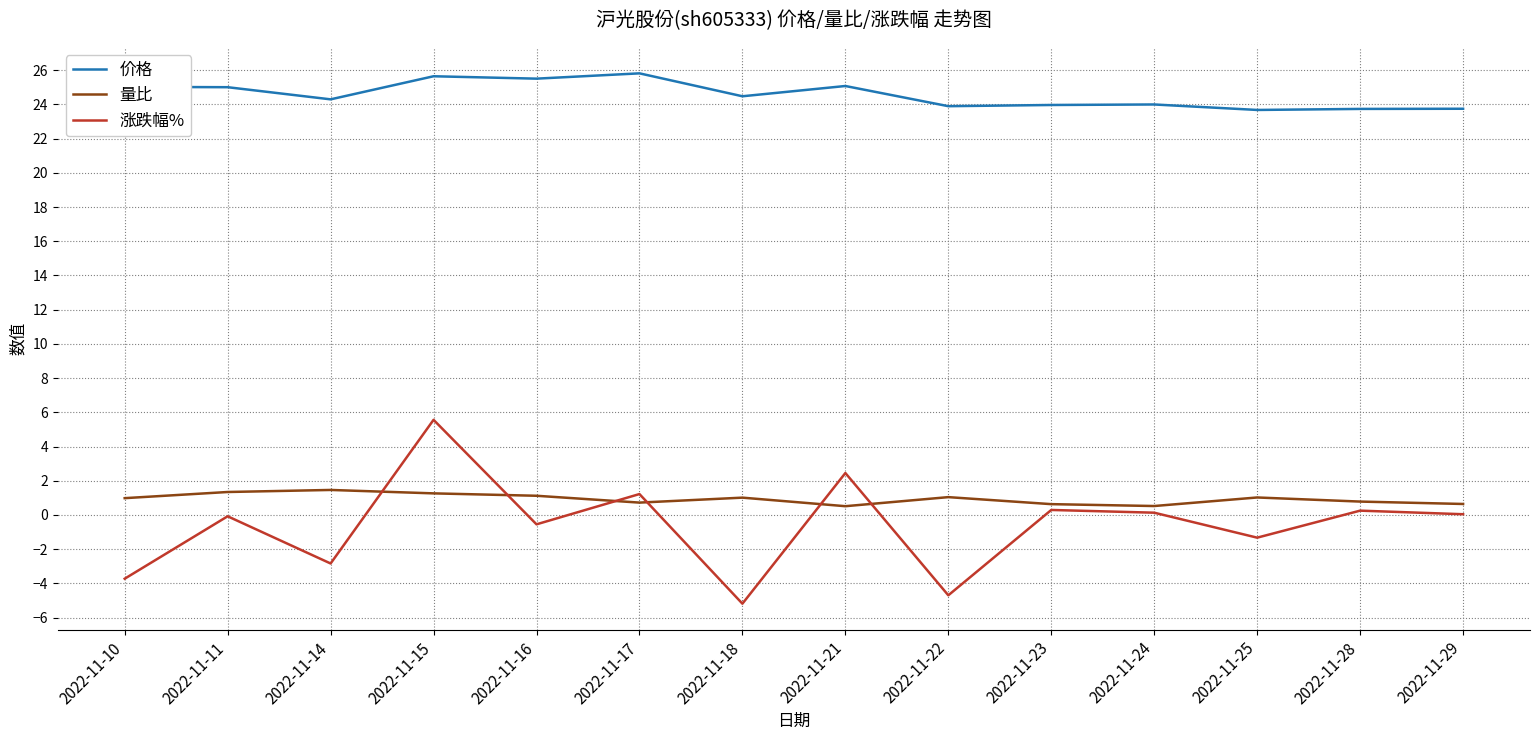

True or false: 价格 and 涨跌幅% cross at least once.

False